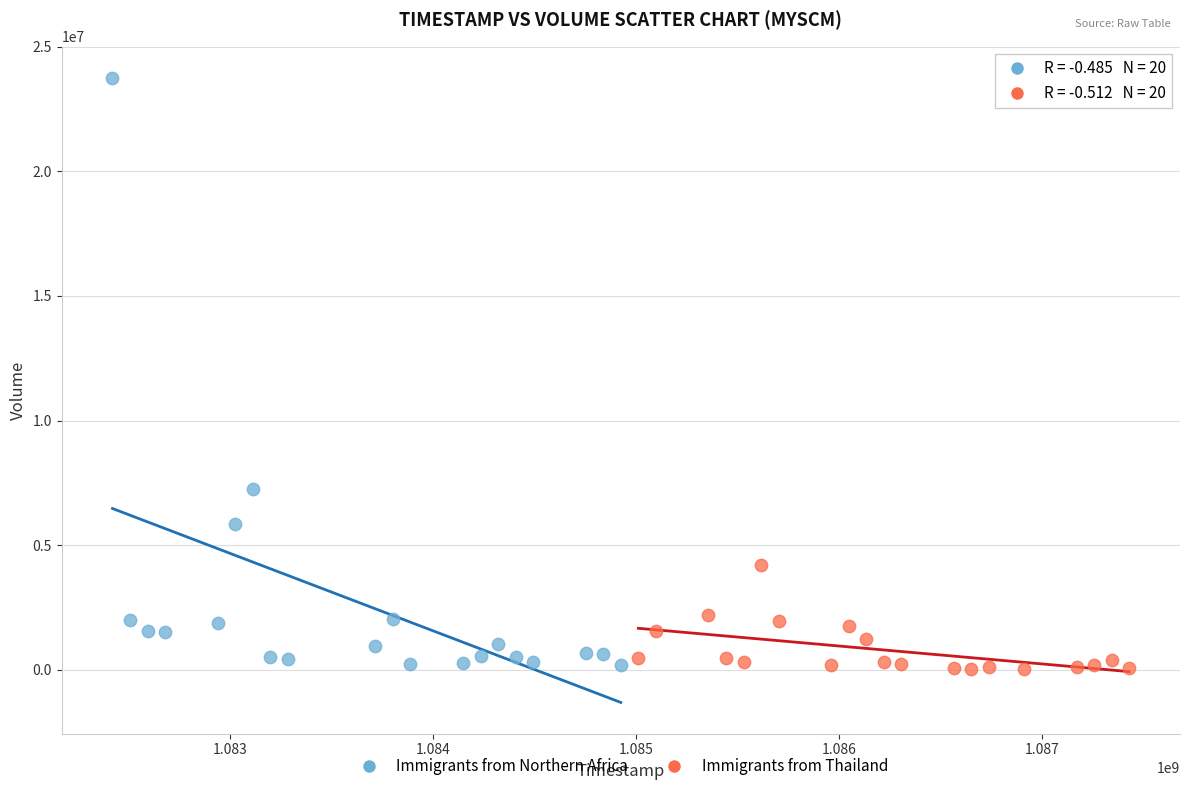

Which series reaches the maximum Y coordinate?

Immigrants from Northern Africa